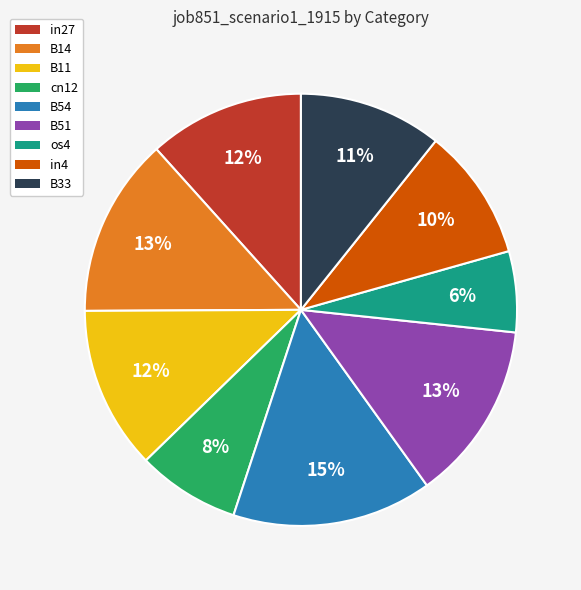

Count the number of slices in the pie.

9